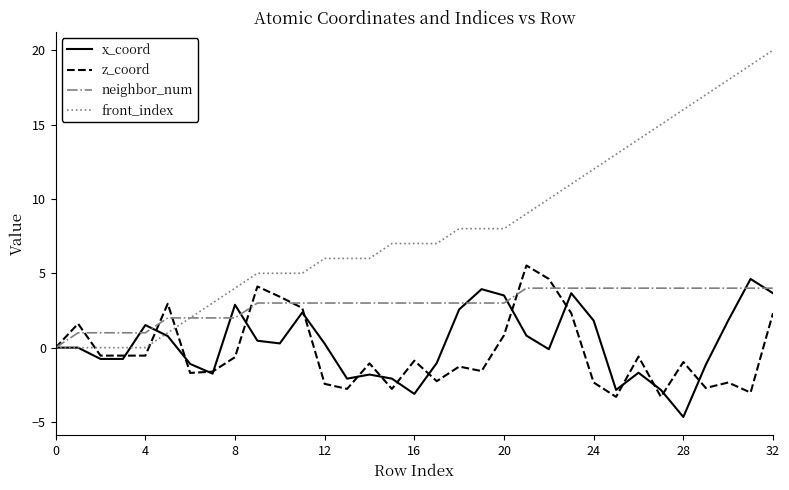

Which series has the largest total across all categories?

front_index